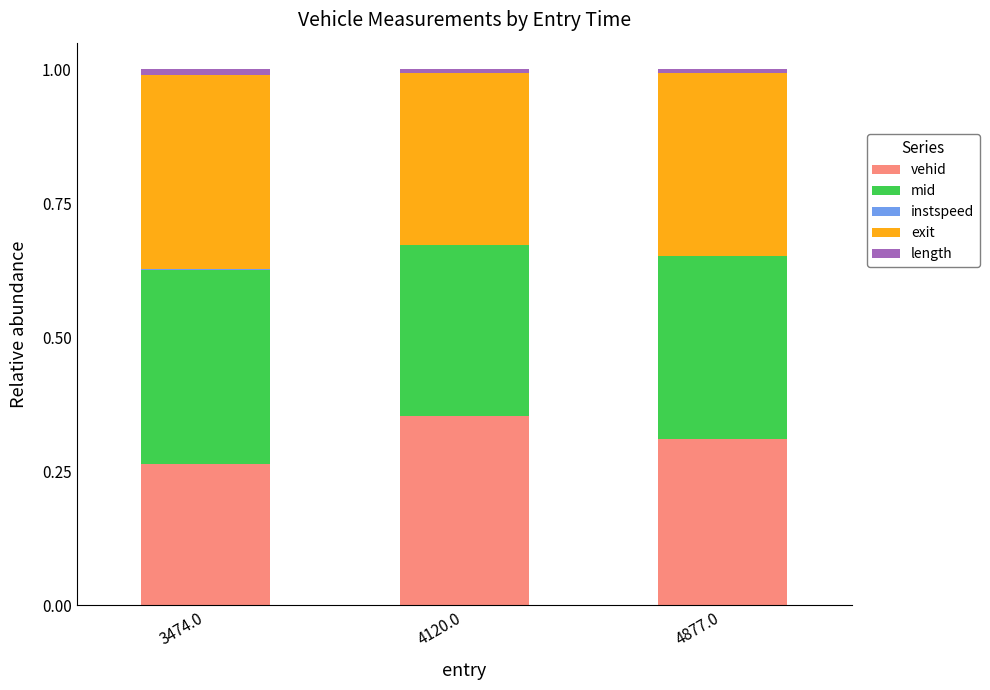

Which category has the highest value in the vehid series?

4120.0